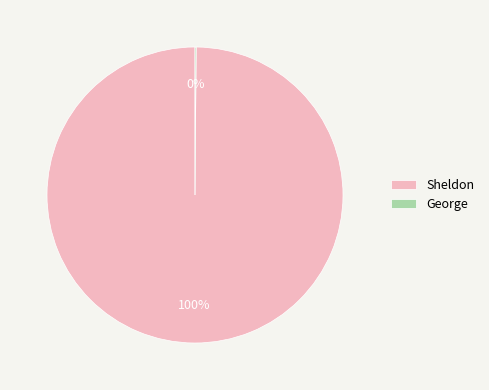

What is the majority slice?

Sheldon